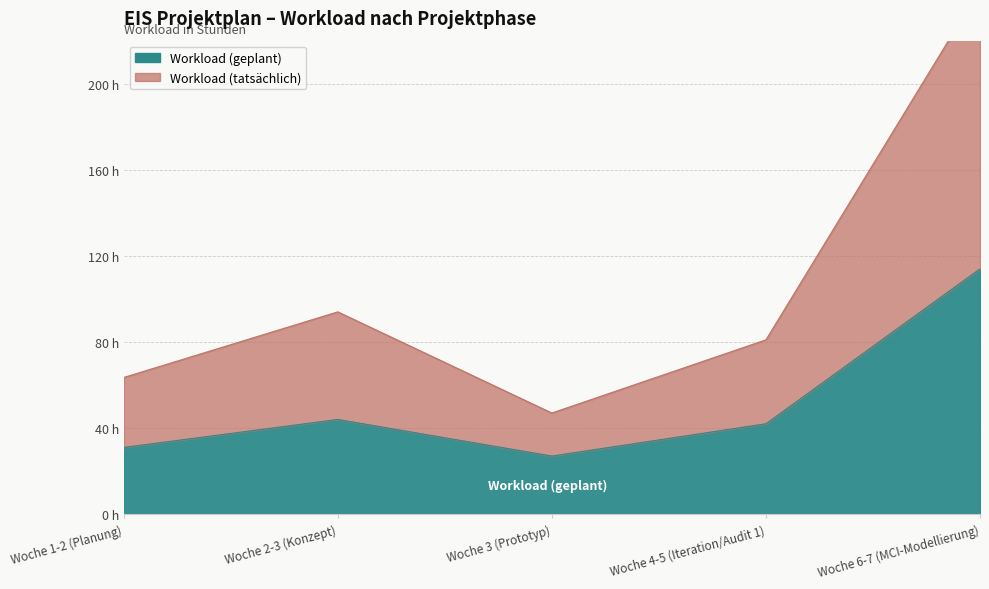

What is the label of the 5th point from the left?

Woche 6-7 (MCI-Modellierung)